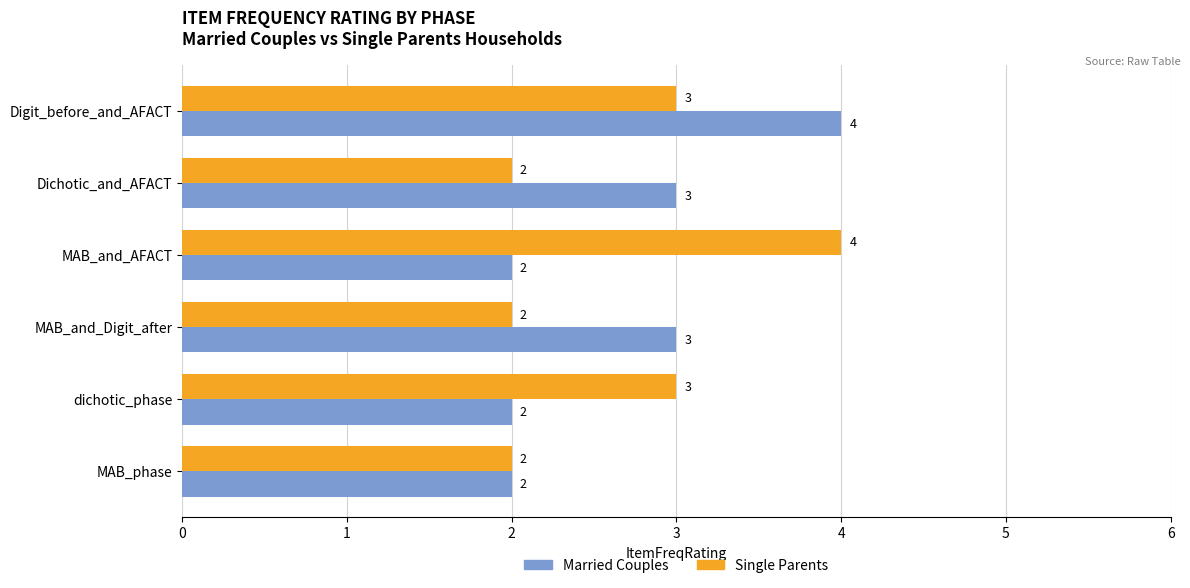

What is the highest value of the Single Parents series?

4